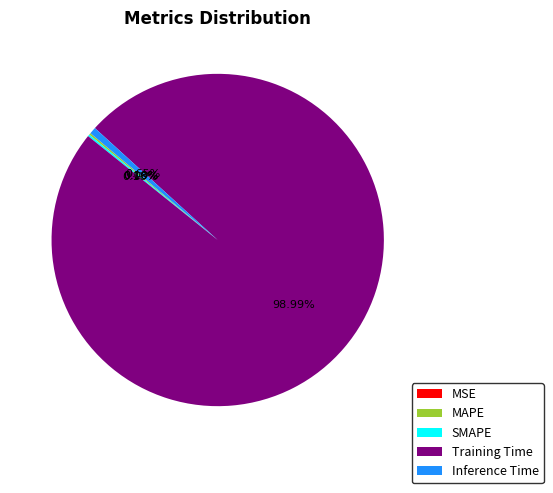

Combined, do Inference Time and Training Time account for over 50%?

Yes